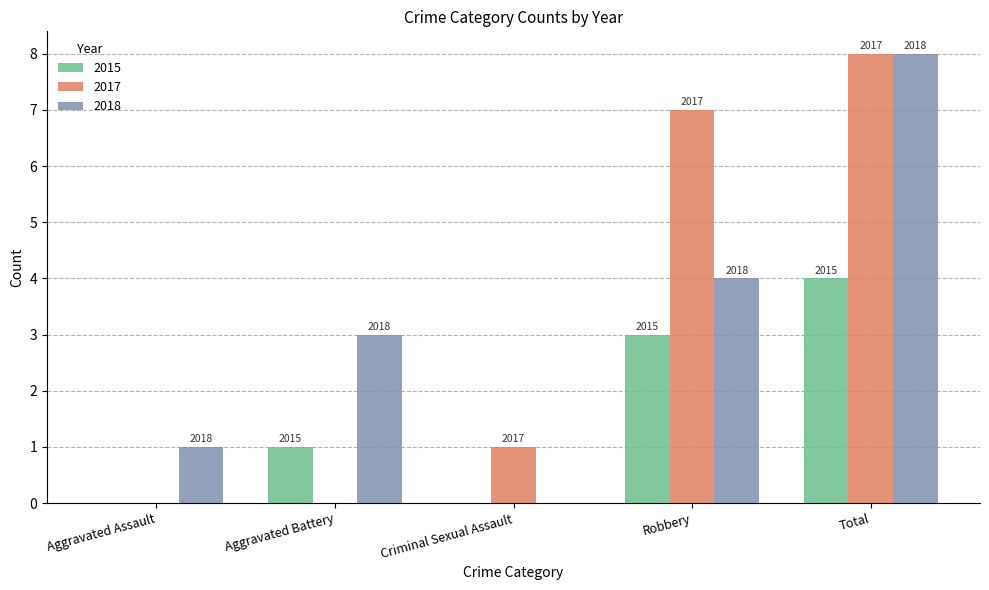

How many groups of bars are there?

5